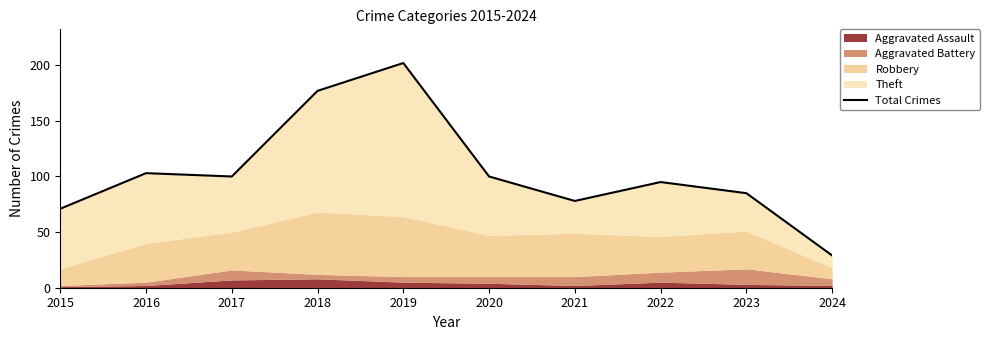

Reading right to left, what are all the values shown in this chart?

2024=29	2023=85	2022=95	2021=78	2020=100	2019=202	2018=177	2017=100	2016=103	2015=71